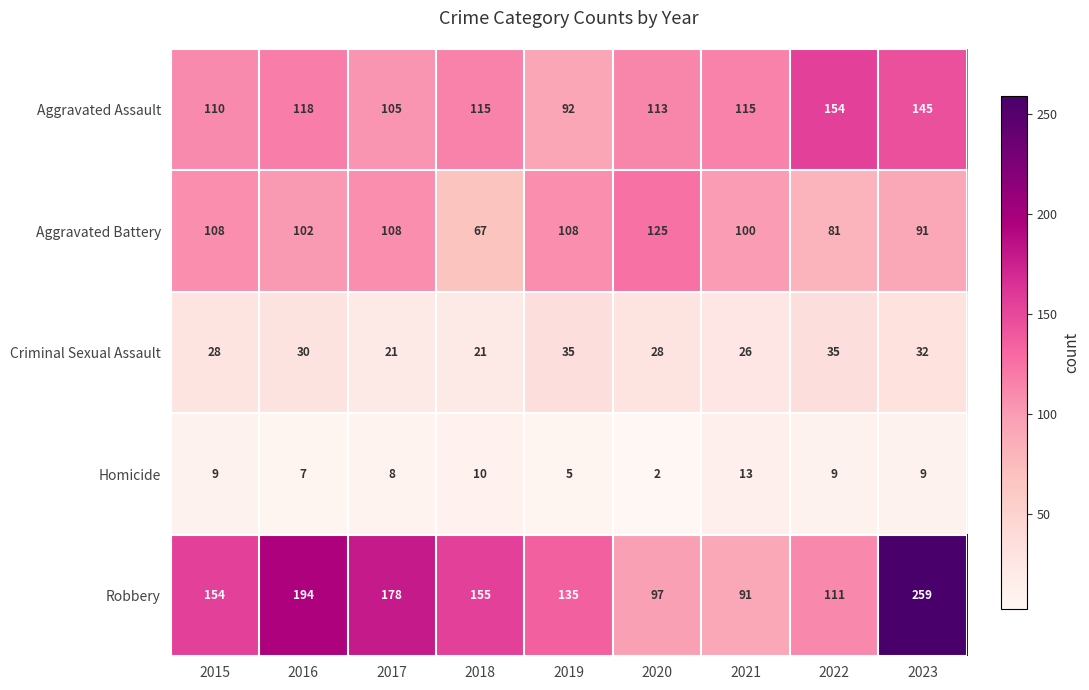

Is it true that Aggravated Assault equals 148 at 2015?

False